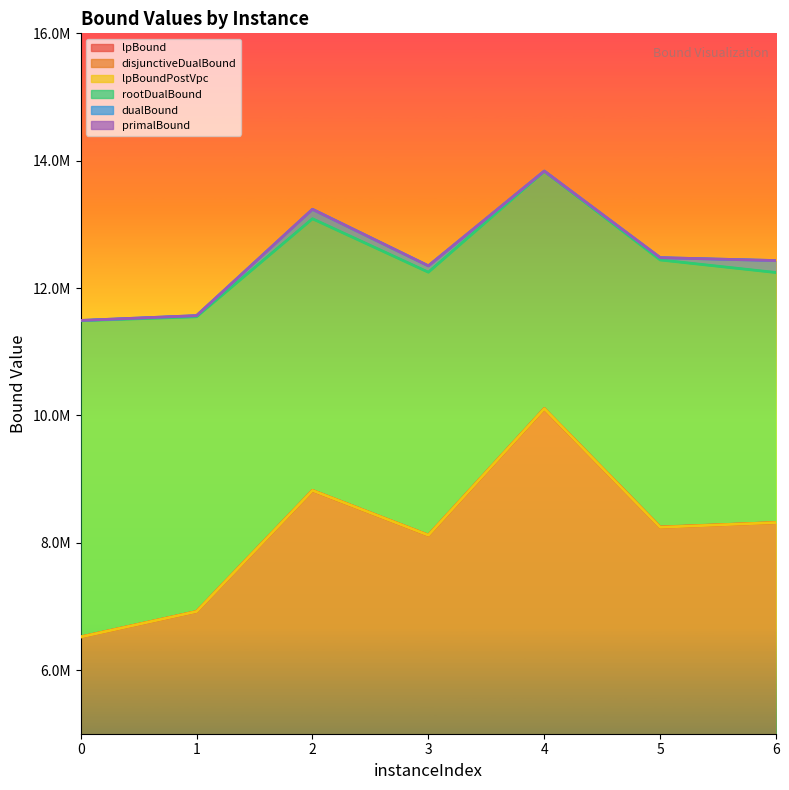

True or false: lpBoundPostVpc and primalBound intersect in this chart.

False